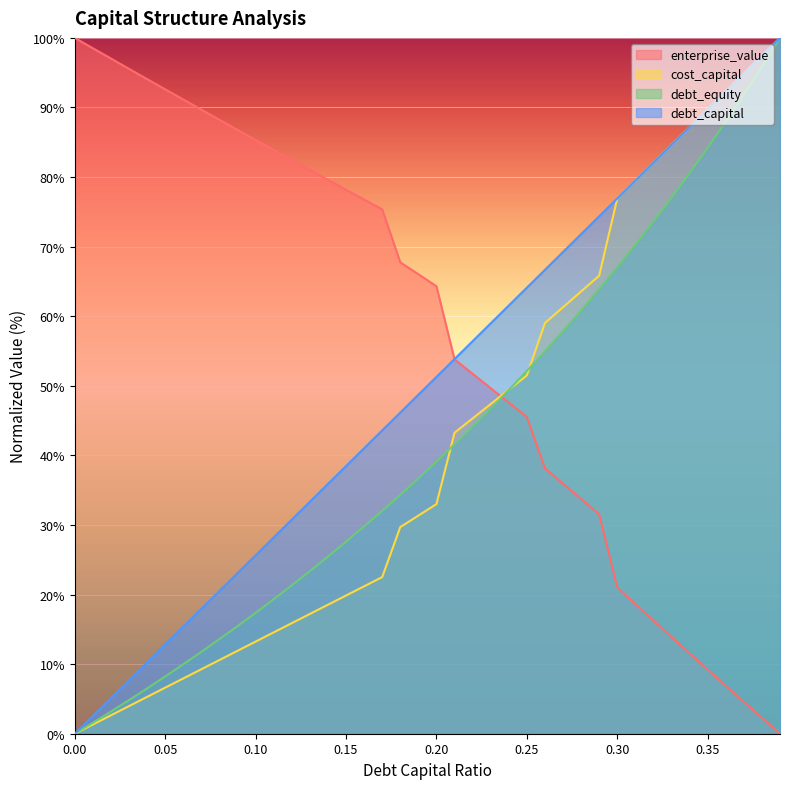

Reading right to left, what are all the values shown in this chart?

debt_capital: 100.0	97.4	94.9	92.3	89.7	87.2	84.6	82.1	79.5	76.9	74.4	71.8	69.2	66.7	64.1	61.5	59.0	56.4	53.8	51.3	48.7	46.2	43.6	41.0	38.5	35.9	33.3	30.8	28.2	25.6	23.1	20.5	17.9	15.4	12.8	10.3	7.7	5.1	2.6	0.0
cost_capital: 100.0	97.4	94.9	92.3	89.7	87.2	84.6	82.1	79.5	76.9	65.8	63.6	61.3	59.0	51.5	49.4	47.4	45.3	43.3	33.0	31.3	29.7	22.5	21.2	19.9	18.5	17.2	15.9	14.6	13.2	11.9	10.6	9.3	7.9	6.6	5.3	4.0	2.6	1.3	0.0
enterprise_value: 0.0	2.3	4.6	6.9	9.2	11.5	13.9	16.3	18.6	21.0	31.5	33.7	35.9	38.1	45.5	47.6	49.7	51.7	53.8	64.3	66.0	67.8	75.4	76.8	78.2	79.6	81.0	82.5	83.9	85.3	86.8	88.2	89.7	91.2	92.6	94.1	95.5	97.0	98.5	100.0
debt_equity: 100.0	95.9	91.9	88.0	84.2	80.6	77.0	73.6	70.3	67.0	63.9	60.8	57.9	55.0	52.1	49.4	46.7	44.1	41.6	39.1	36.7	34.3	32.0	29.8	27.6	25.5	23.4	21.3	19.3	17.4	15.5	13.6	11.8	10.0	8.2	6.5	4.8	3.2	1.6	0.0